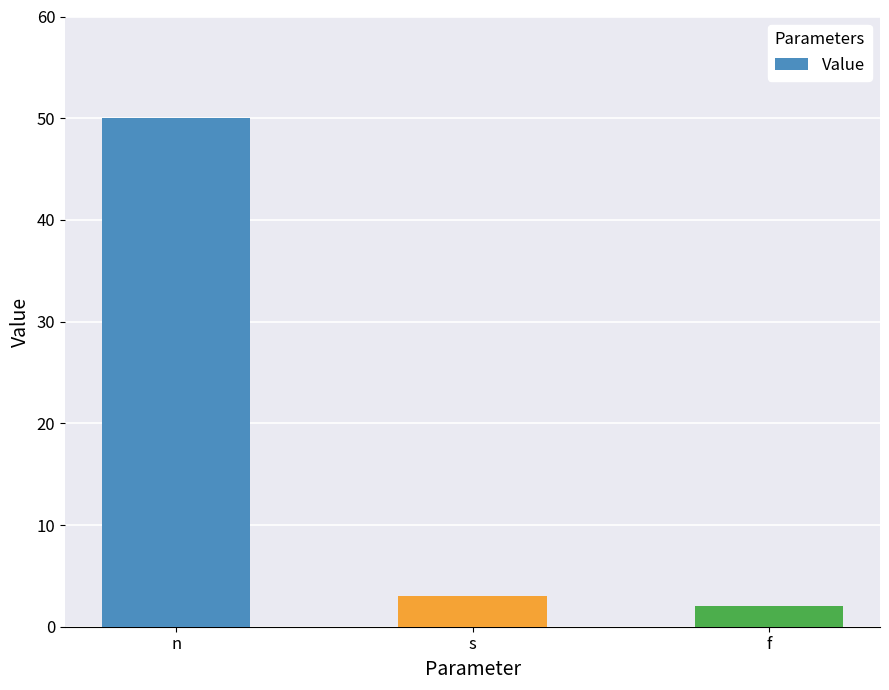

What position from the right is s?

2